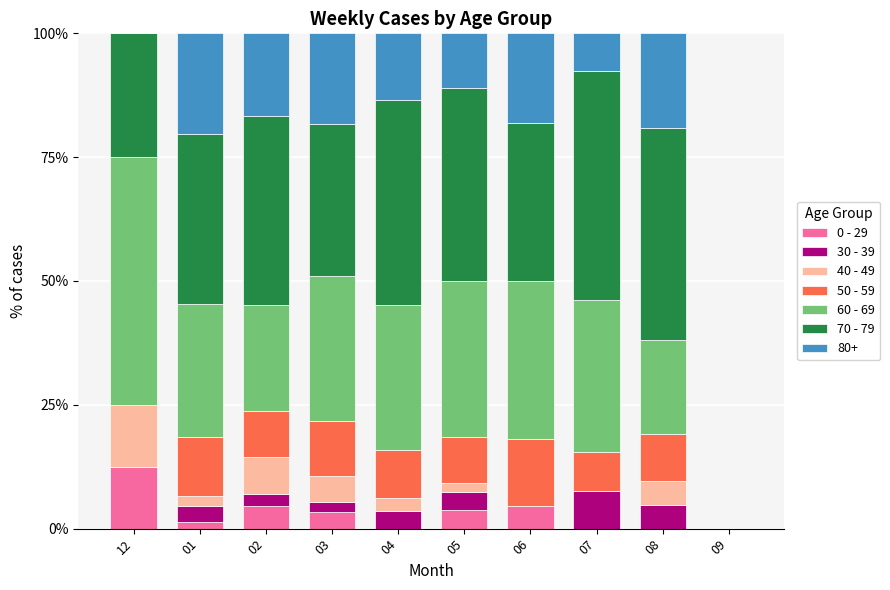

How many data points does each series have?

10